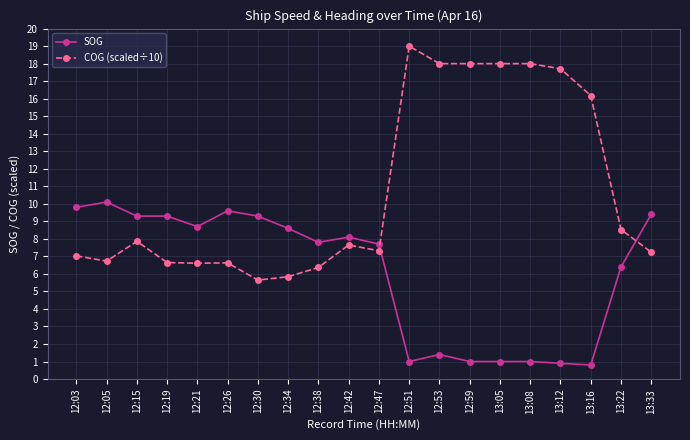

Which series has the widest spread of values?

COG (scaled÷10)